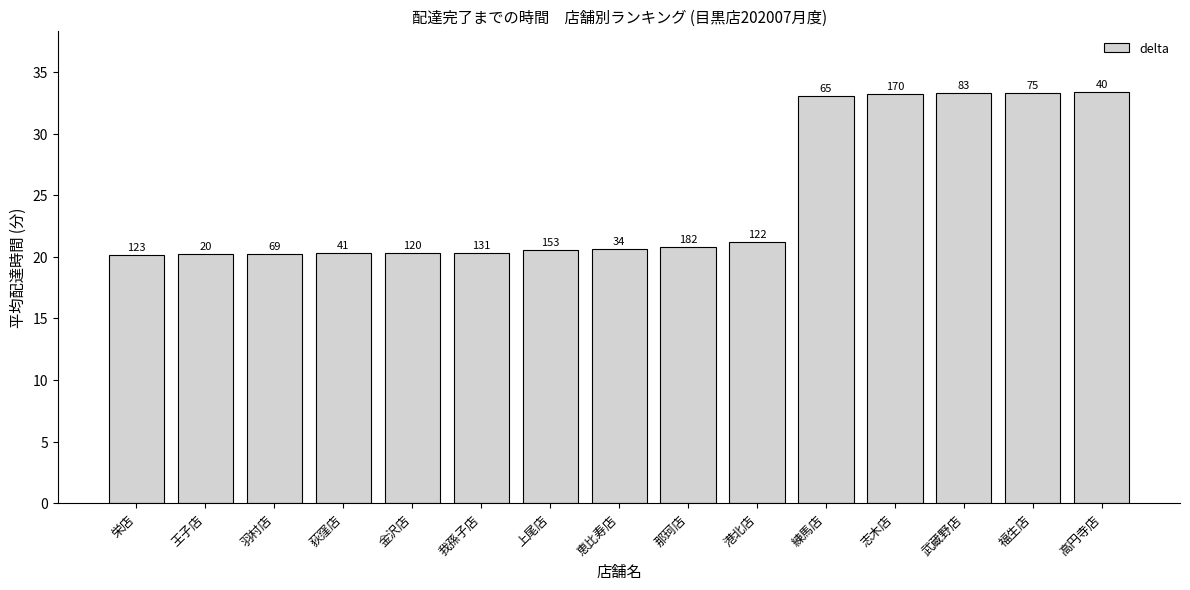

List the labels in order of value, largest first.

高円寺店, 福生店, 武蔵野店, 志木店, 練馬店, 港北店, 那珂店, 恵比寿店, 上尾店, 我孫子店, 金沢店, 荻窪店, 羽村店, 王子店, 栄店